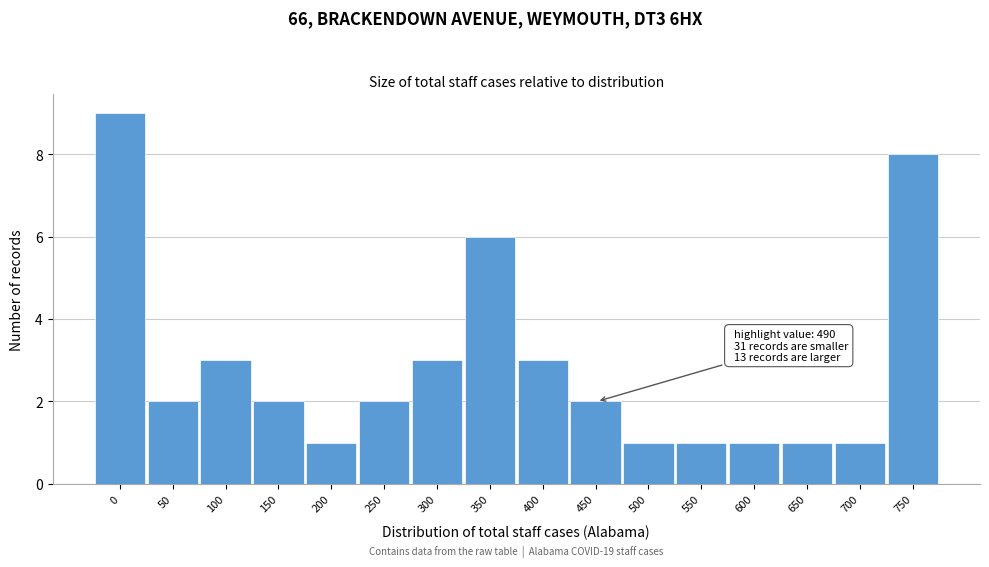

Reading right to left, extract all data points from this chart.

8	1	1	1	1	1	2	3	6	3	2	1	2	3	2	9